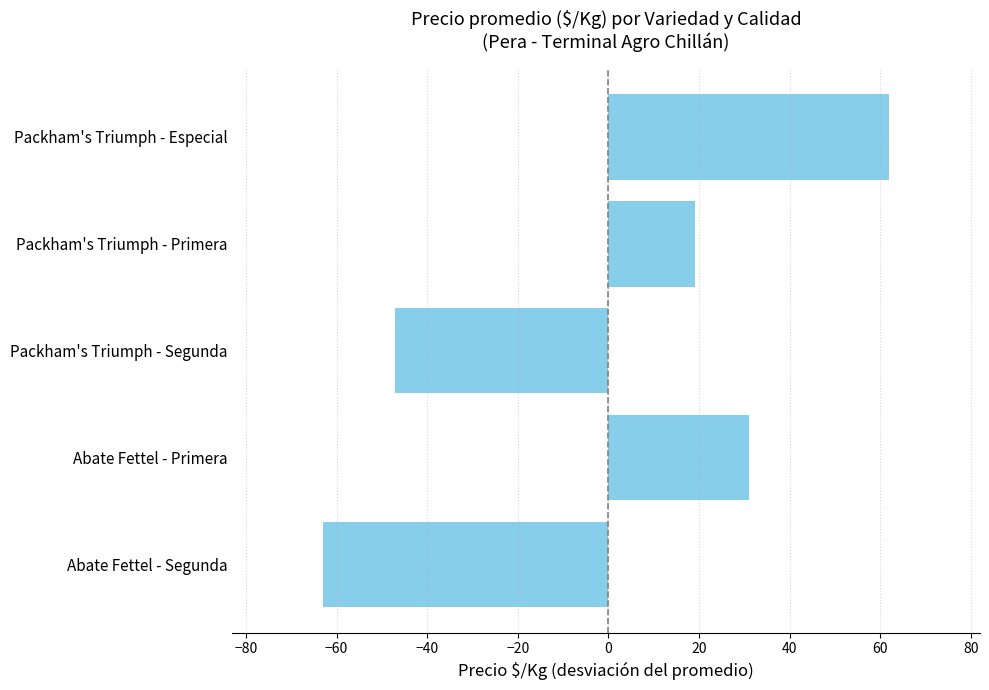

What is the maximum value shown in the chart?

62